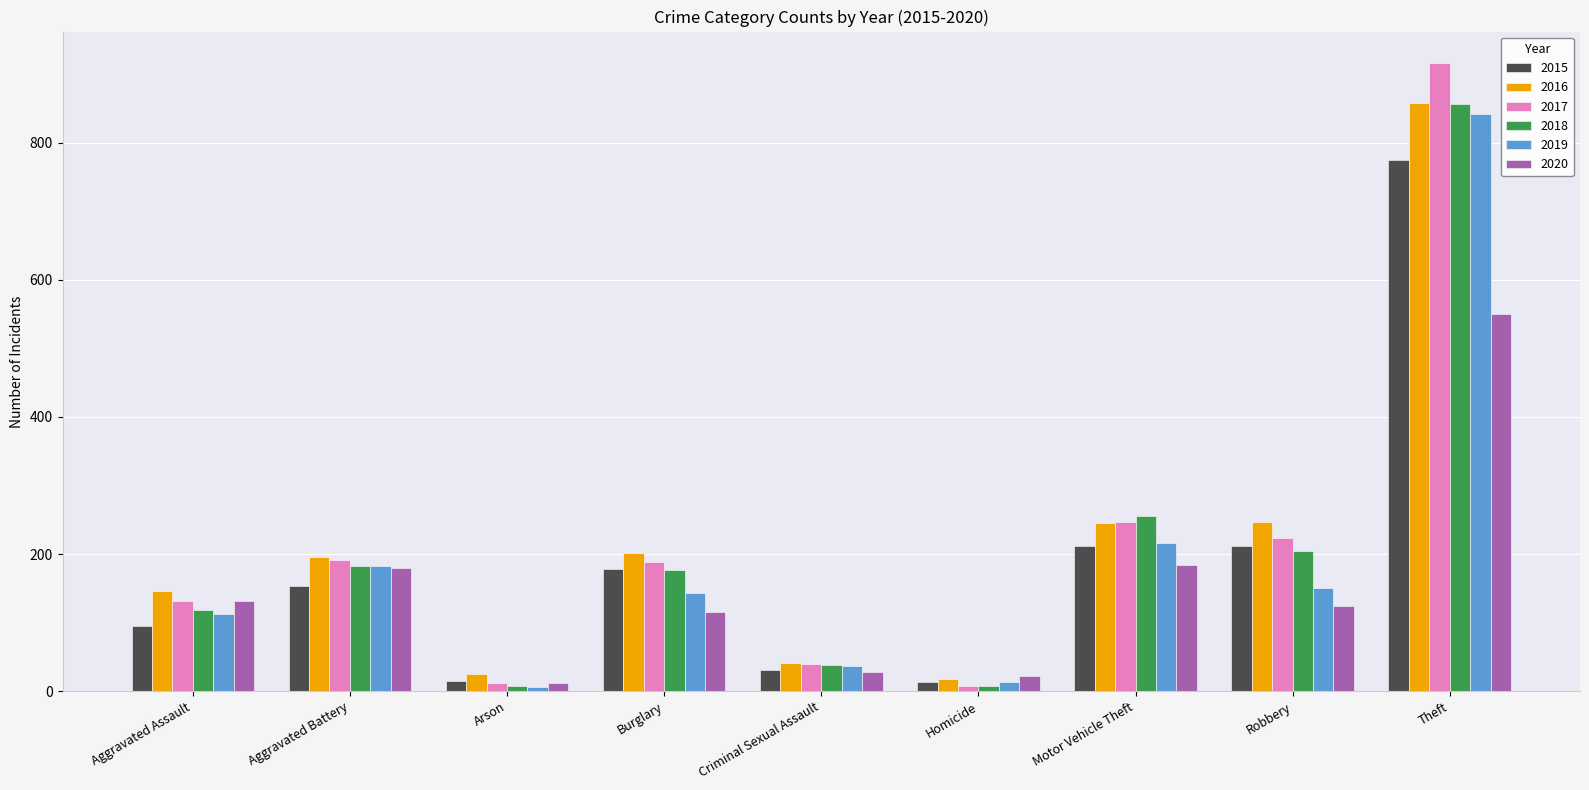

Where is 2017 nearest to the value 462?

Motor Vehicle Theft